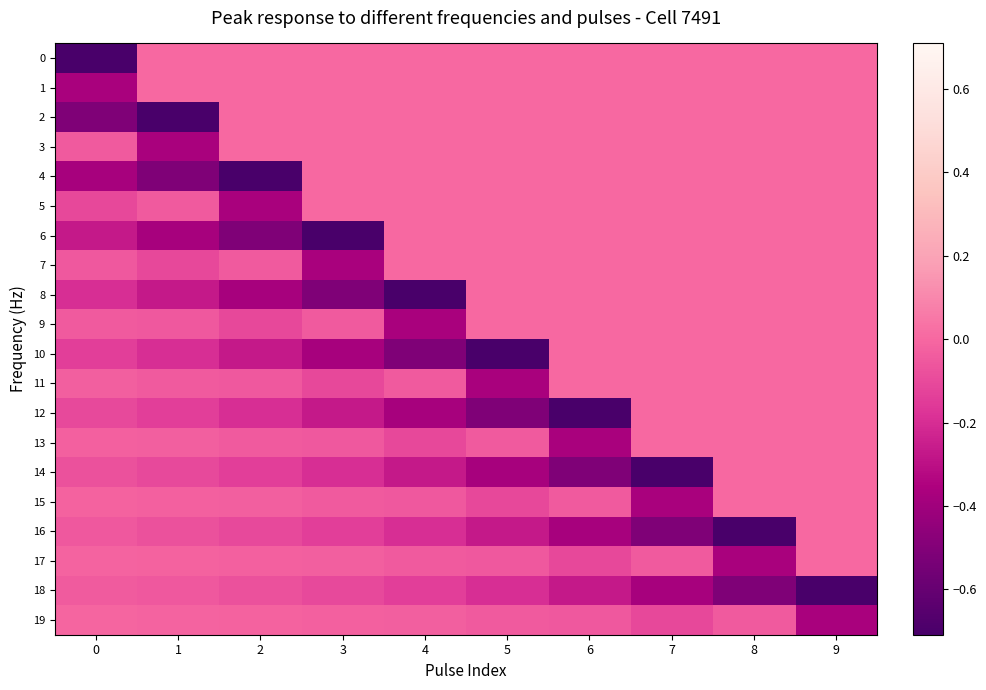

What is the total value across all series at 5?

-2.7